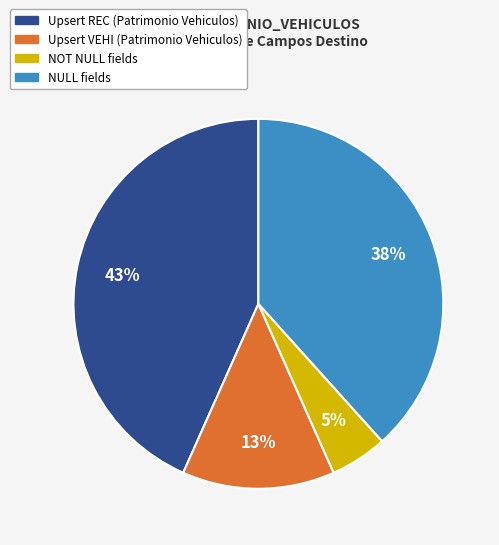

True or false: NOT NULL accounts for 5% of the total.

True